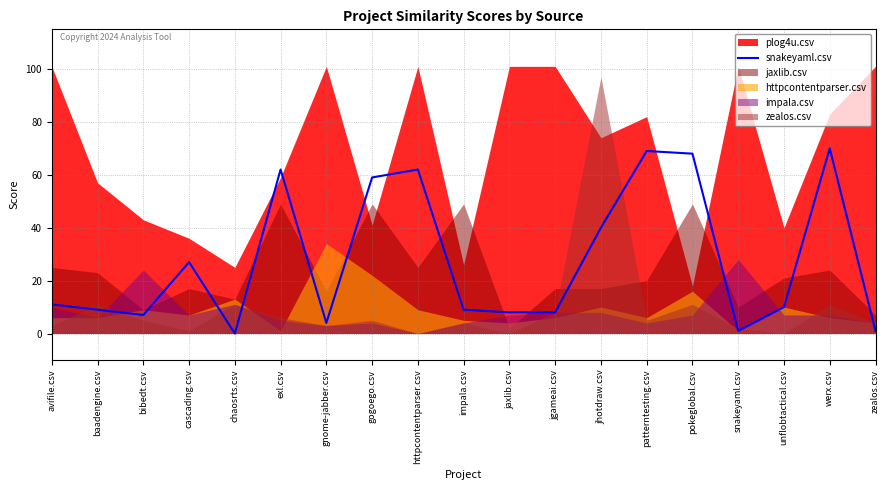

Is it true that snakeyaml.csv equals 34 at werx.csv?

False